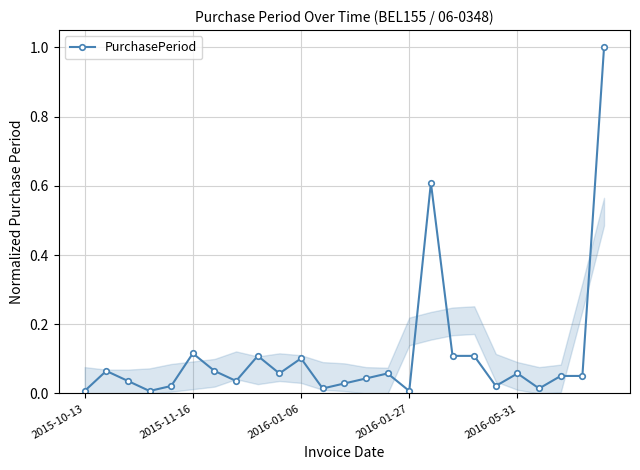

What is the greatest value displayed?

1.0